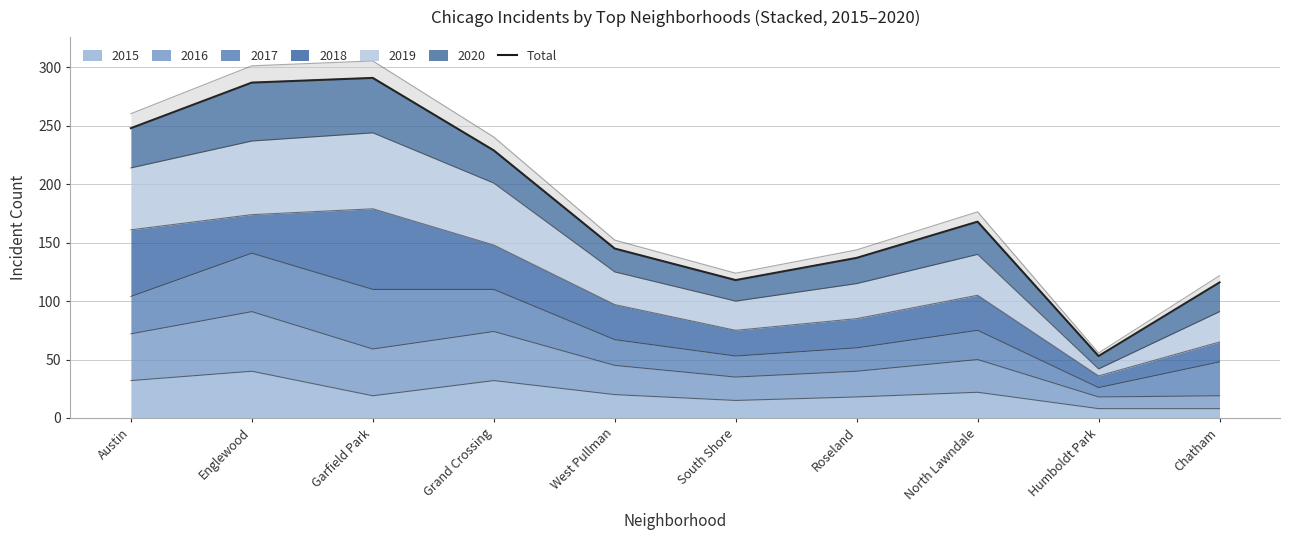

Reading left to right, extract all data points from this chart.

248	287	291	229	145	118	137	168	53	116